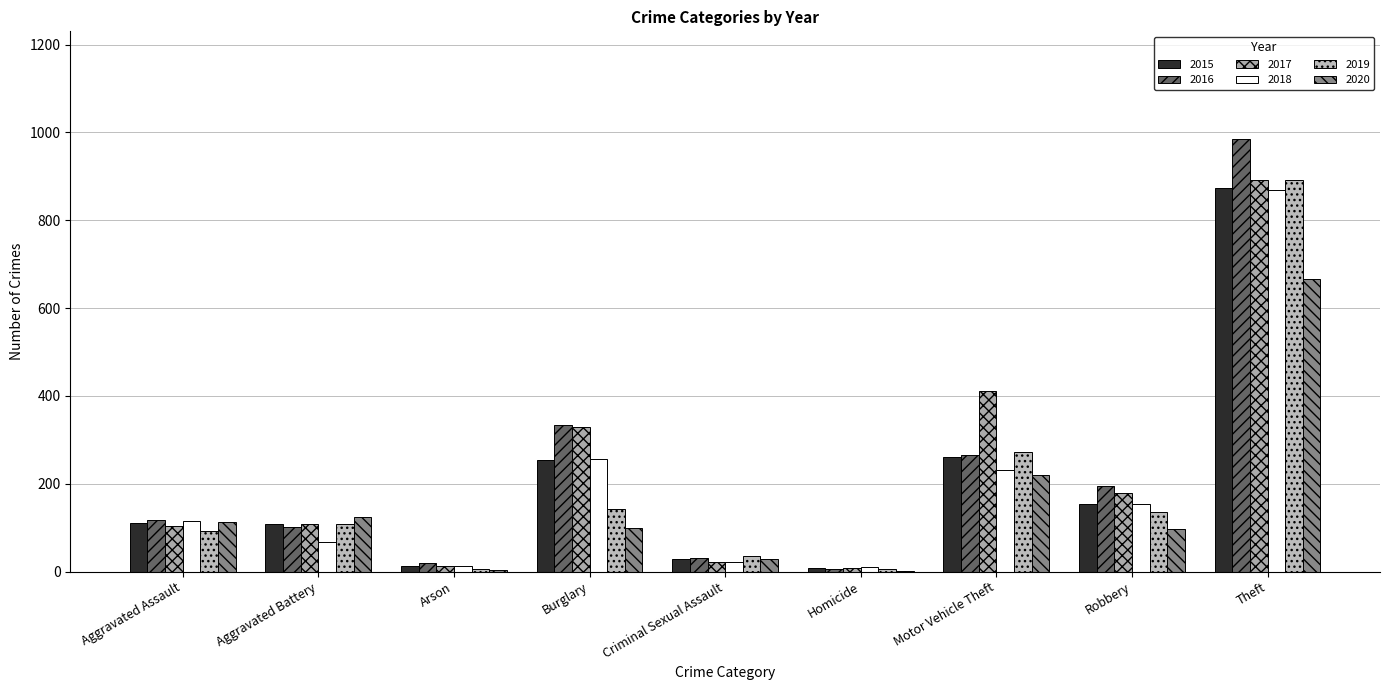

What is the lowest value of the 2016 series?

7